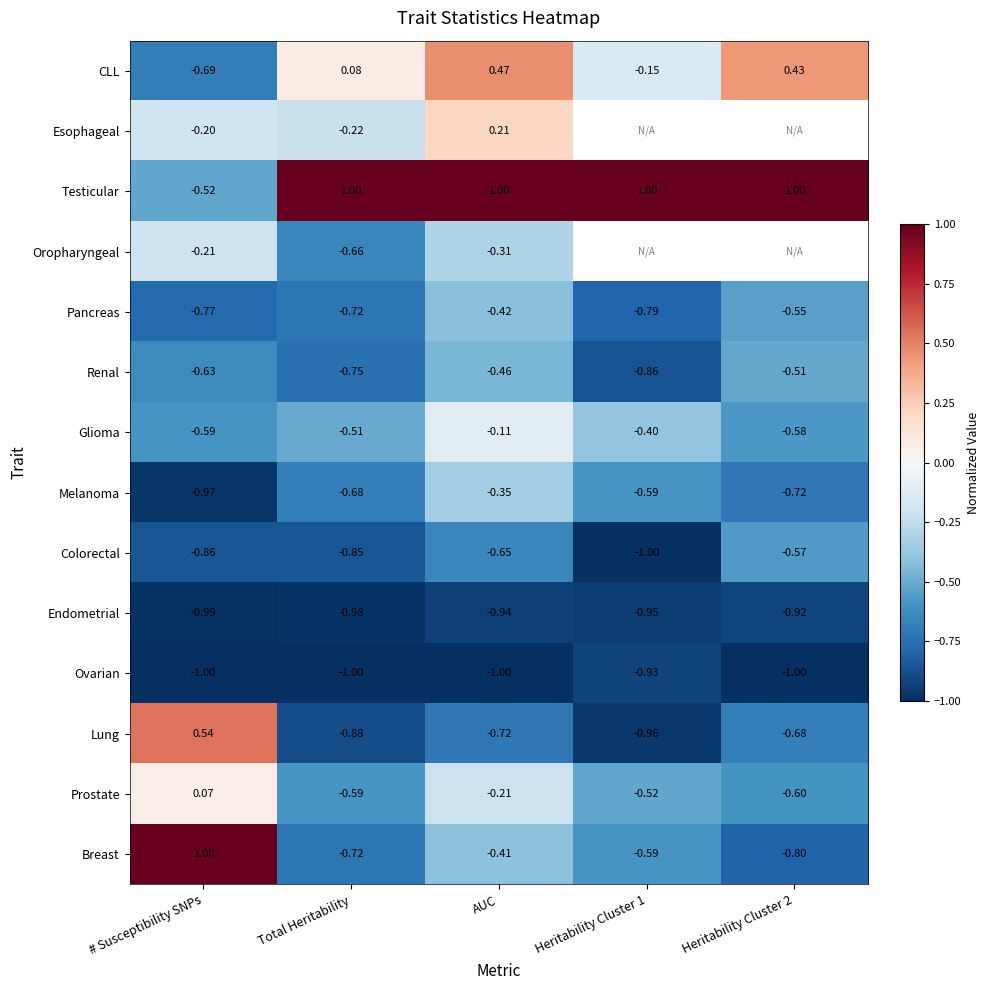

Which category has the highest value across all series?

Total Heritability